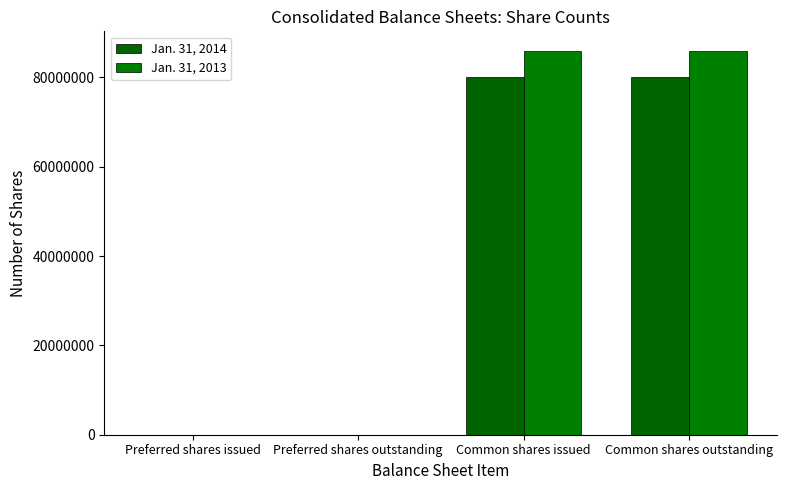

How many series are shown in this chart?

2